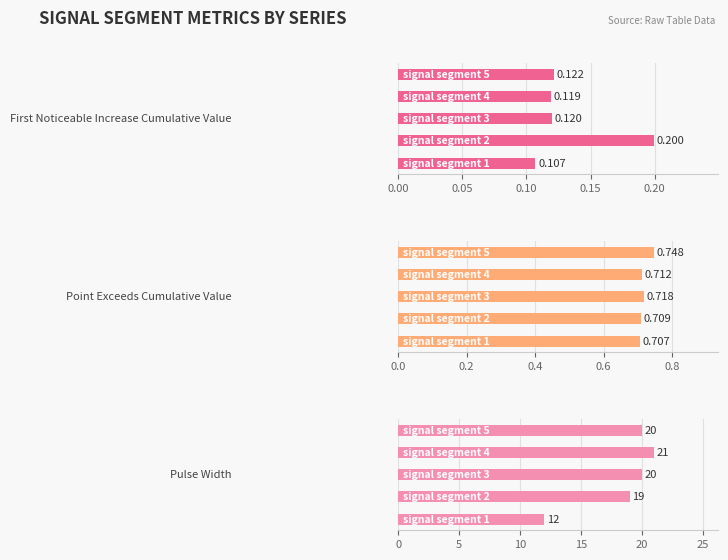

The Point_Exceeds_Cumulative_Value series shows 0.7 at 0.10. True or false?

True